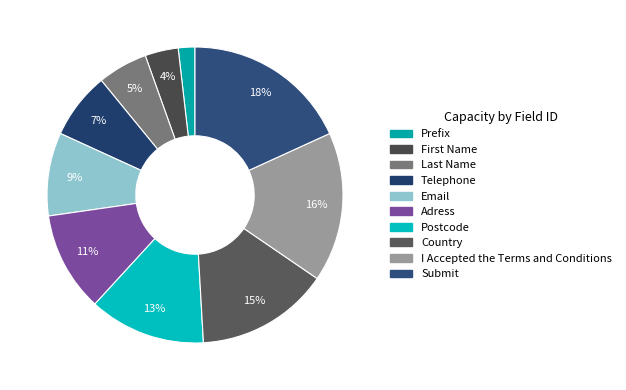

Which slice is the largest?

Submit